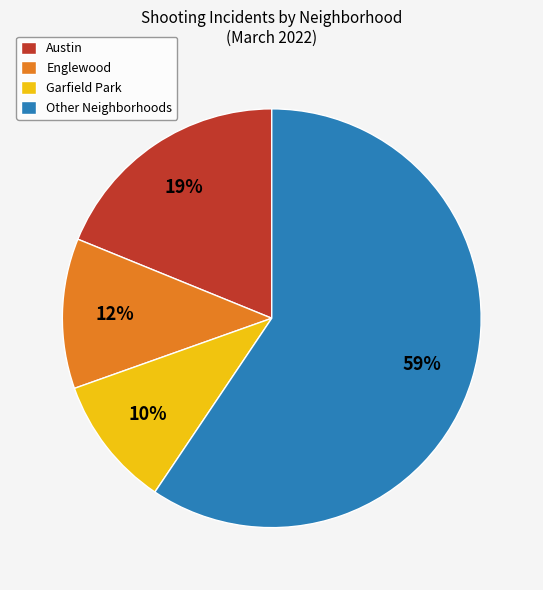

How many segments does this pie chart have?

4